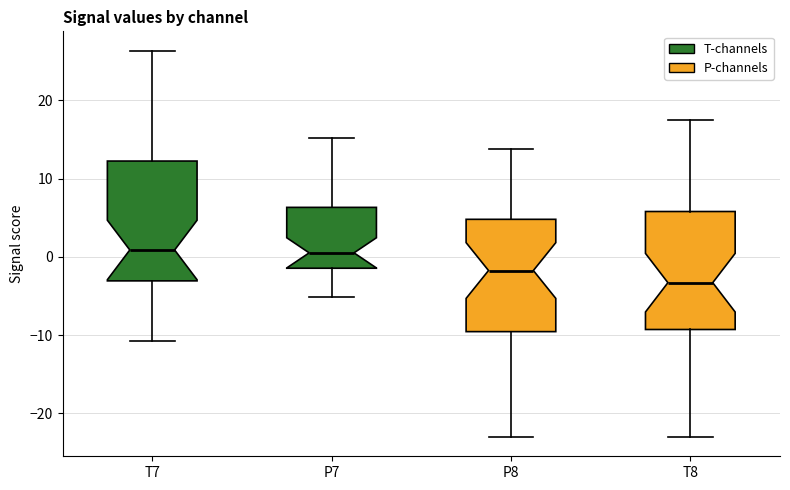

Reading left to right, transcribe this box plot: for each box, give where its median line is, the range the box spans, and where its two whiskers end, as read against the y-axis. The values are not printed on the chart, so give them approximately, as read against the axis.

T7: median 1, box -3 to 12, whiskers -11 to 26
P7: median 1, box -1 to 6, whiskers -5 to 15
P8: median -2, box -10 to 5, whiskers -23 to 14
T8: median -3, box -9 to 6, whiskers -23 to 18